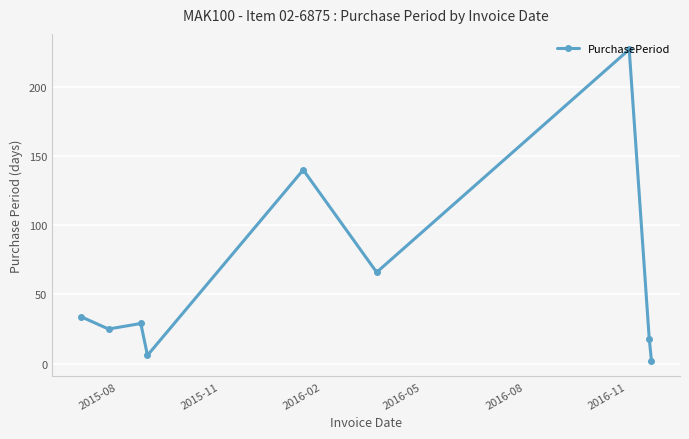

What is the greatest value displayed?

227